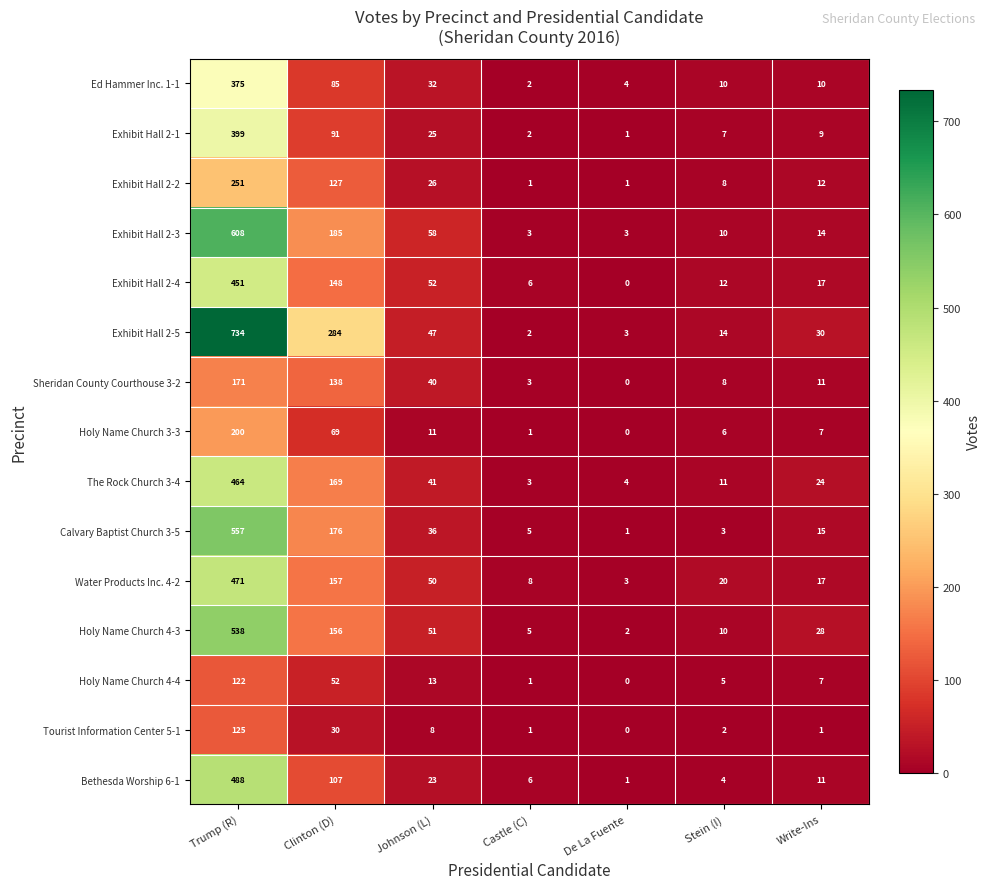

Rank the categories by Sheridan County Courthouse 3-2 value from highest to lowest.

Trump (R), Clinton (D), Johnson (L), Write-Ins, Stein (I), Castle (C), De La Fuente